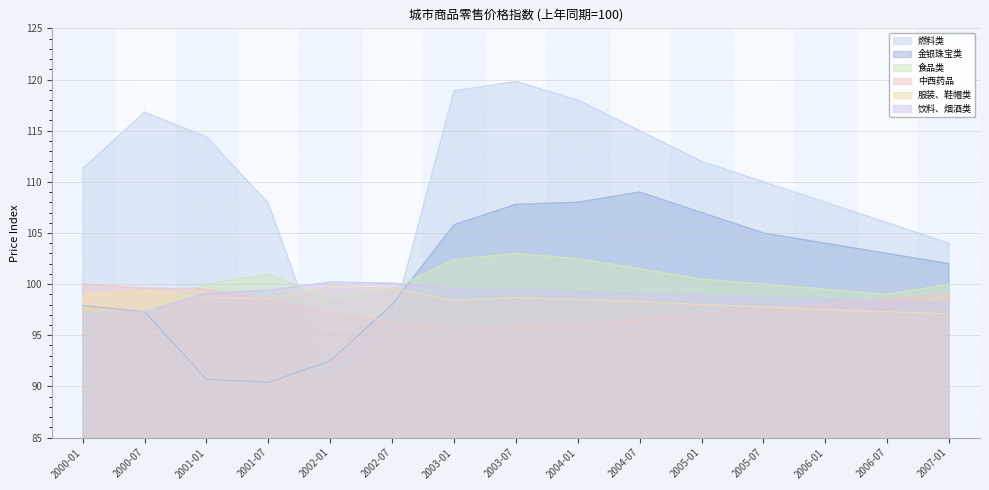

At how many categories does at least one series exceed 114?

6